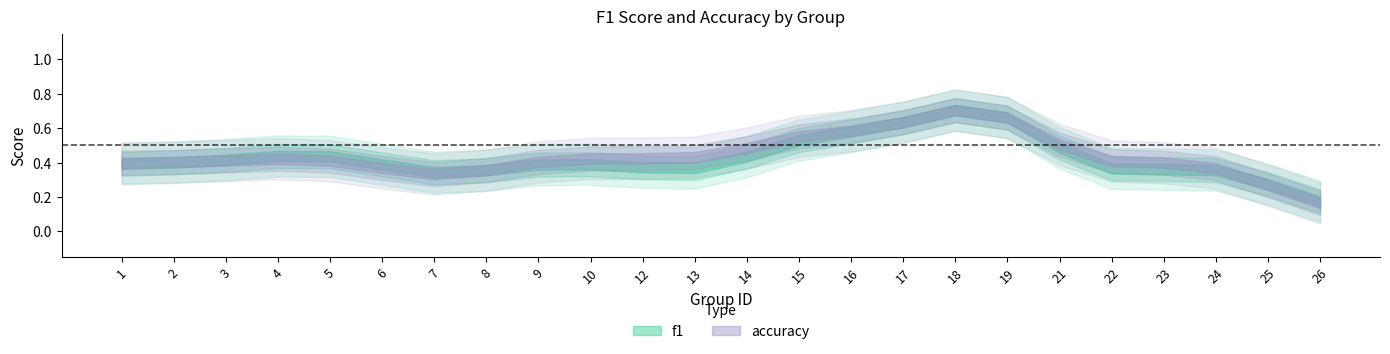

What is the sum of the f1 values at 3 and 17?

0.8